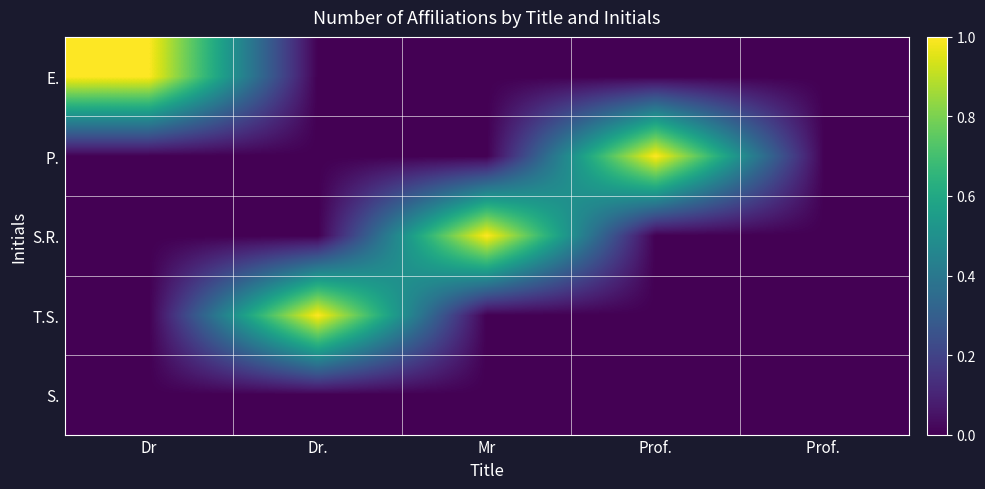

What is the total value across all series at Dr?

1